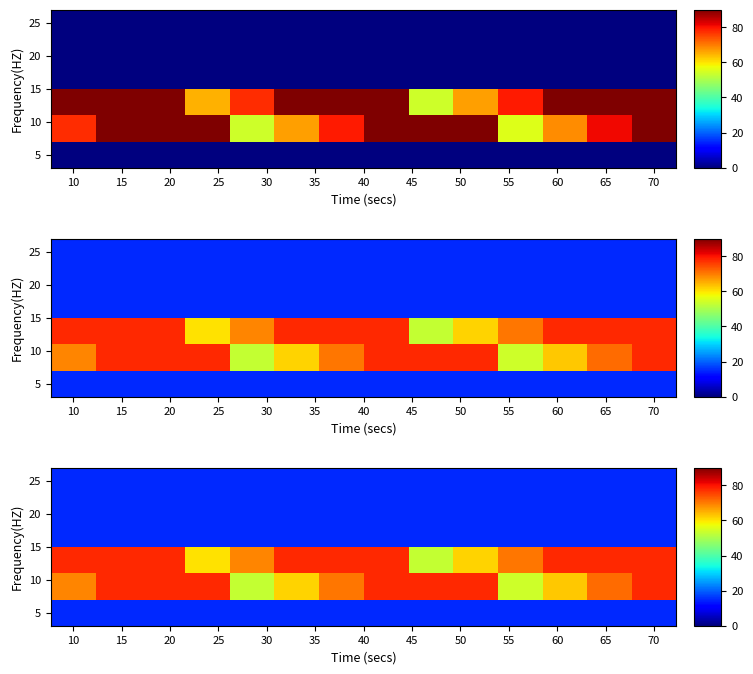

What is the smallest value displayed?

15.0